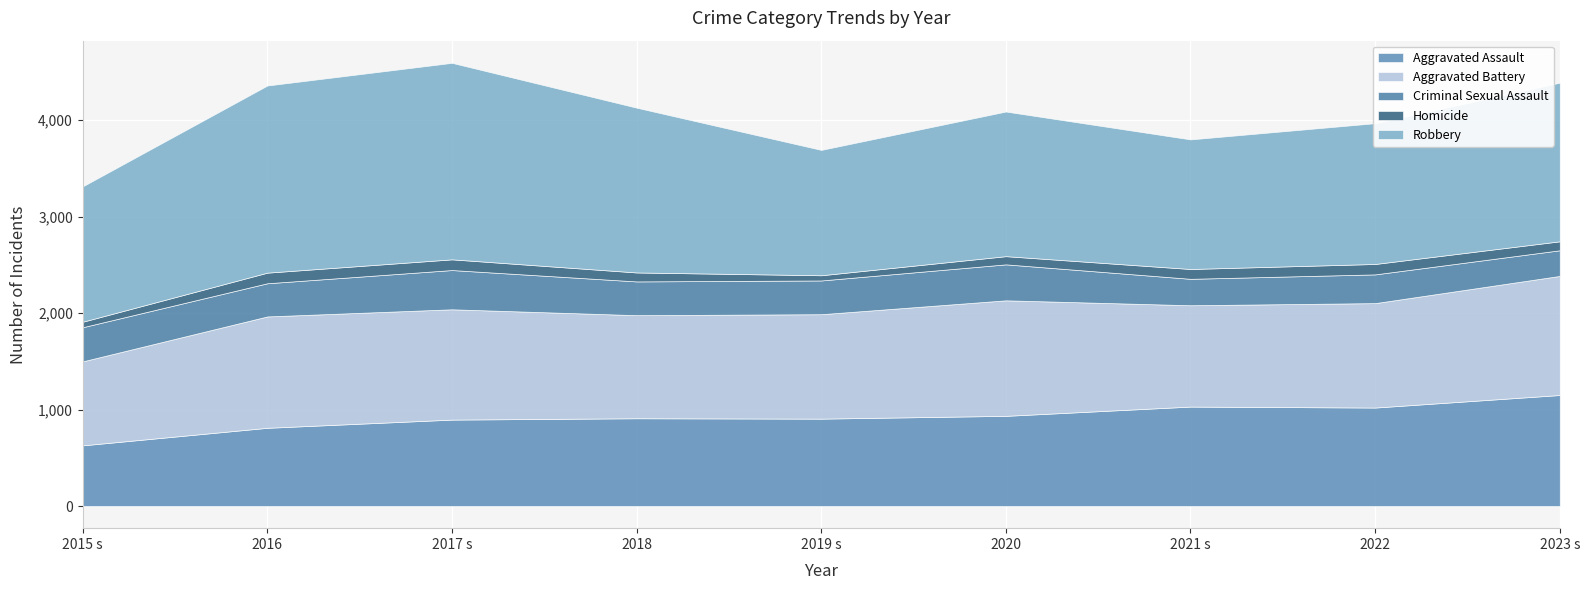

True or false: Homicide and Aggravated Assault intersect in this chart.

False